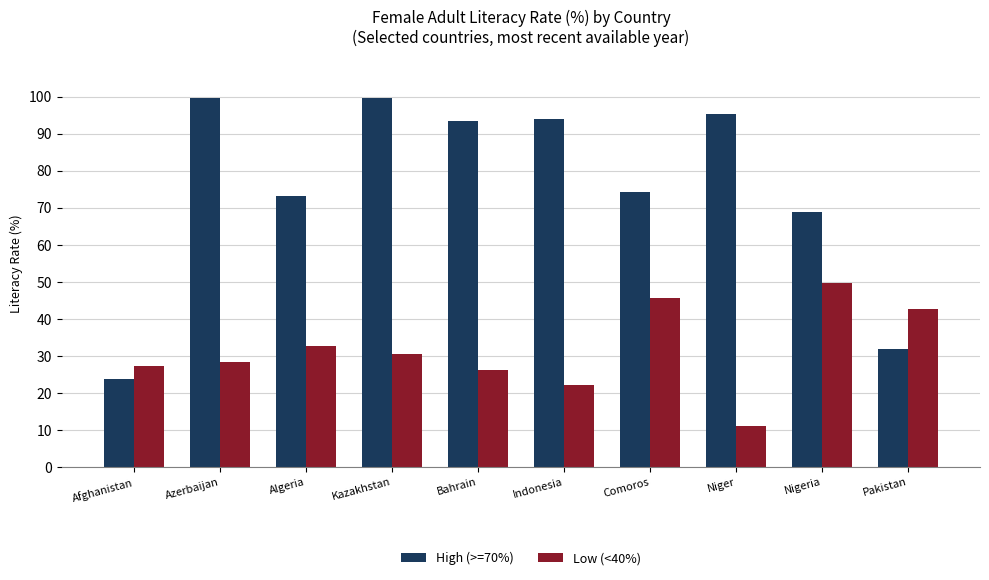

Which category has the lowest value across all series?

Niger